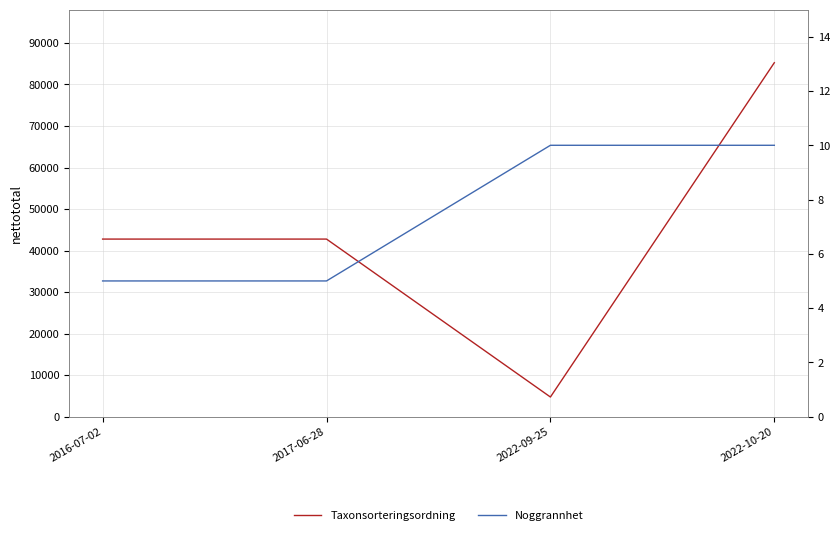

What is the total value across all series at 2016-07-02?

42765